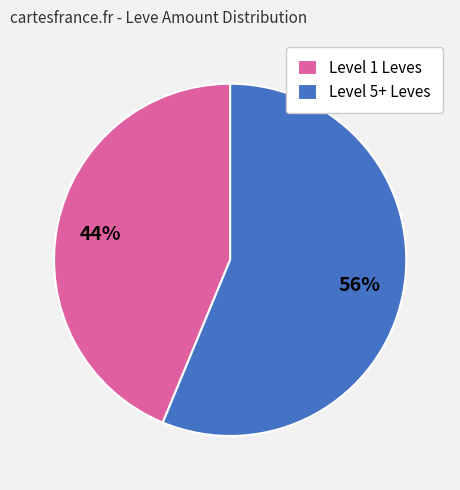

Does any single category account for the majority?

Yes